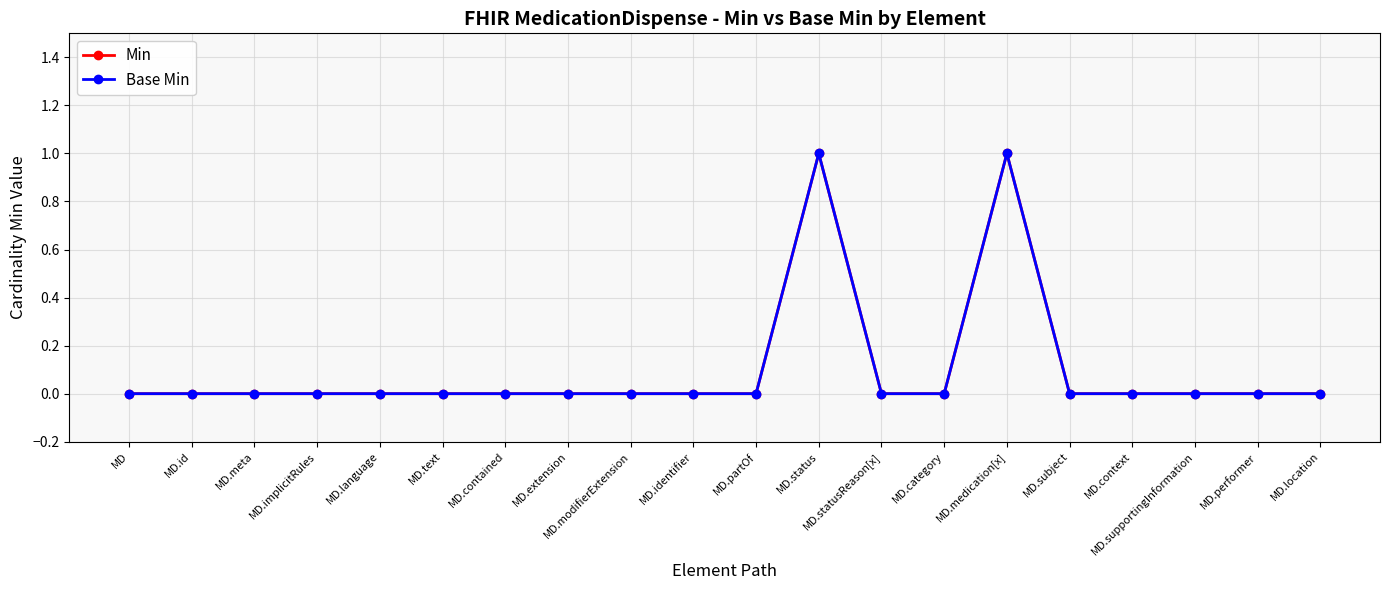

Is this an area chart (filled region under the line)?

No